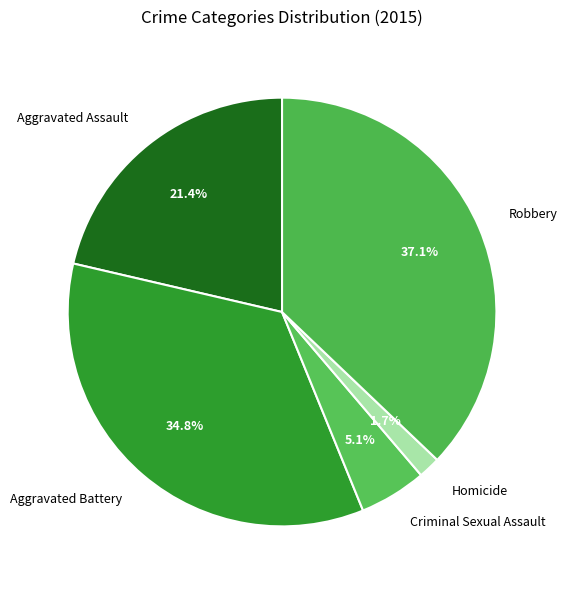

Count the number of slices in the pie.

5